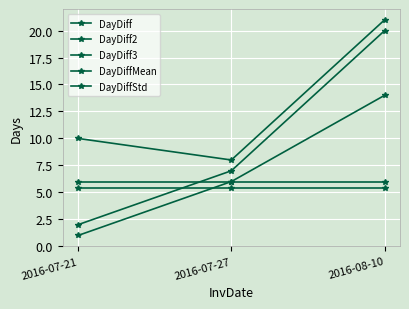

Reading left to right, extract all data points from this chart.

DayDiff: 1.0	6.0	14.0
DayDiff2: 2.0	7.0	20.0
DayDiff3: 10.0	8.0	21.0
DayDiffMean: 6.0	6.0	6.0
DayDiffStd: 5.4	5.4	5.4